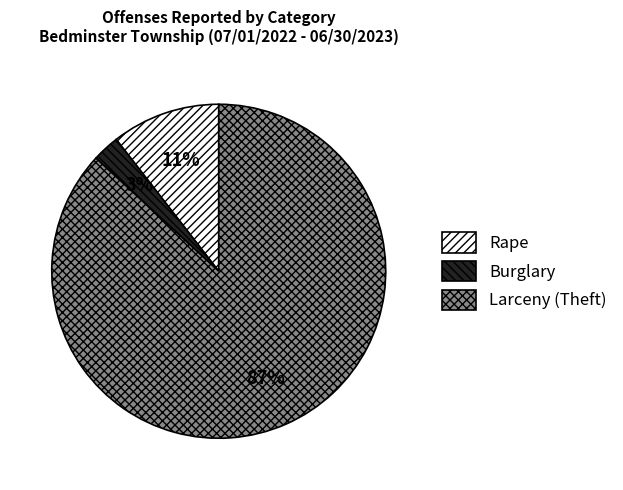

How many segments does this pie chart have?

3